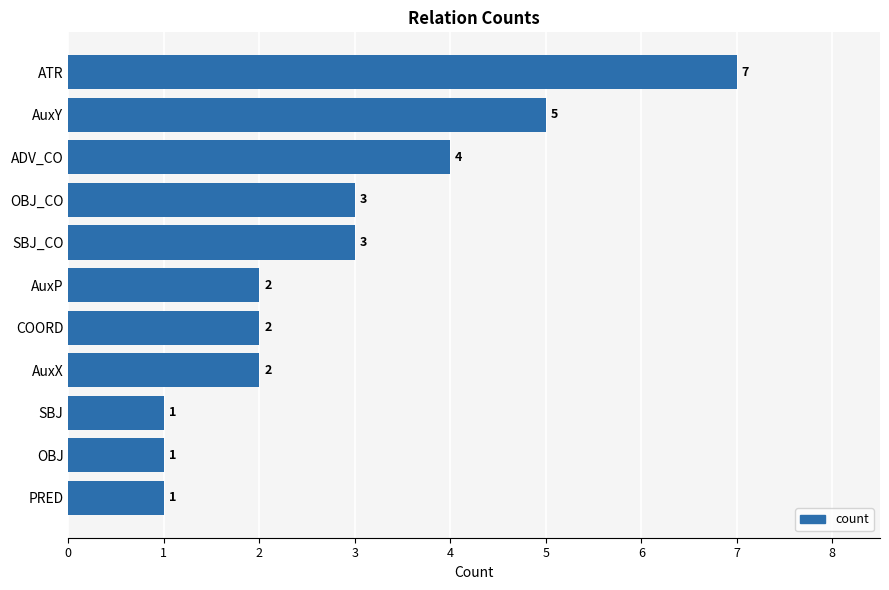

How many distinct data groups are displayed?

1